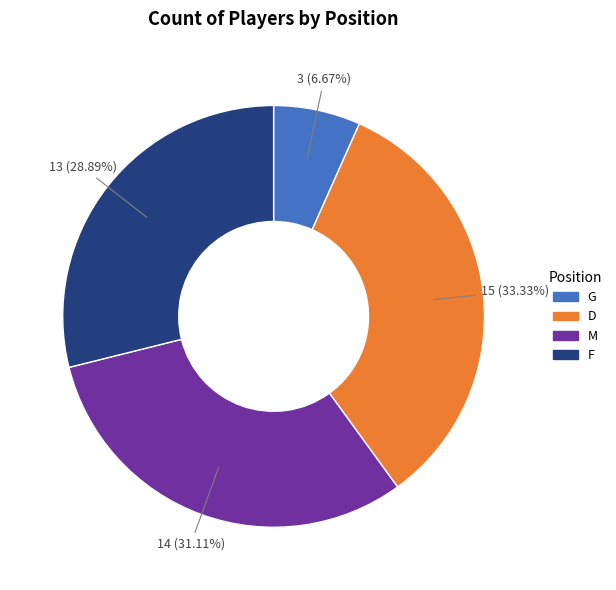

What portion of the pie excludes M?

68.9%